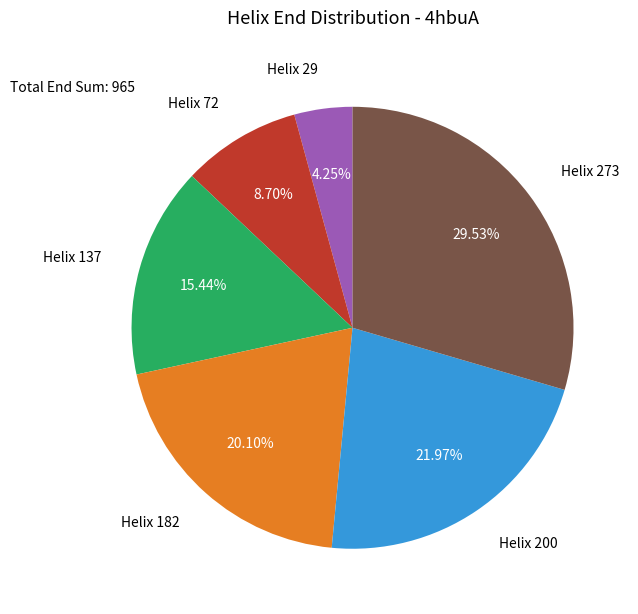

Does any single category account for the majority?

No